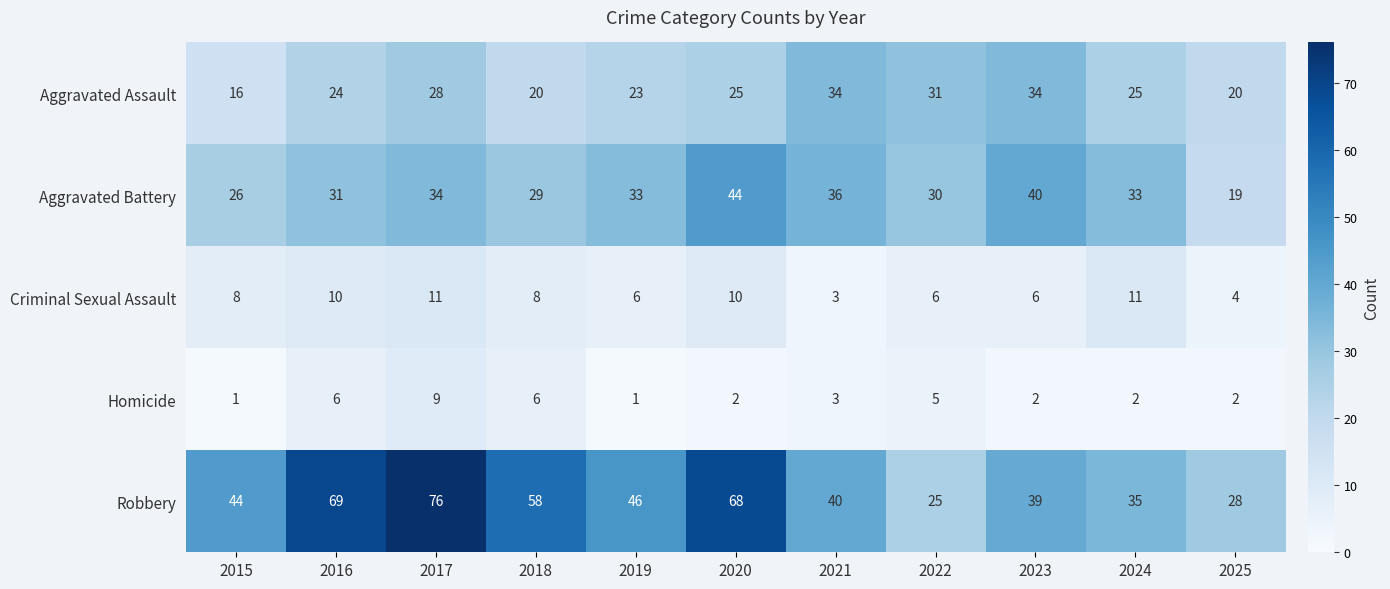

What is the sum of the Aggravated Battery values at 2021 and 2016?

67